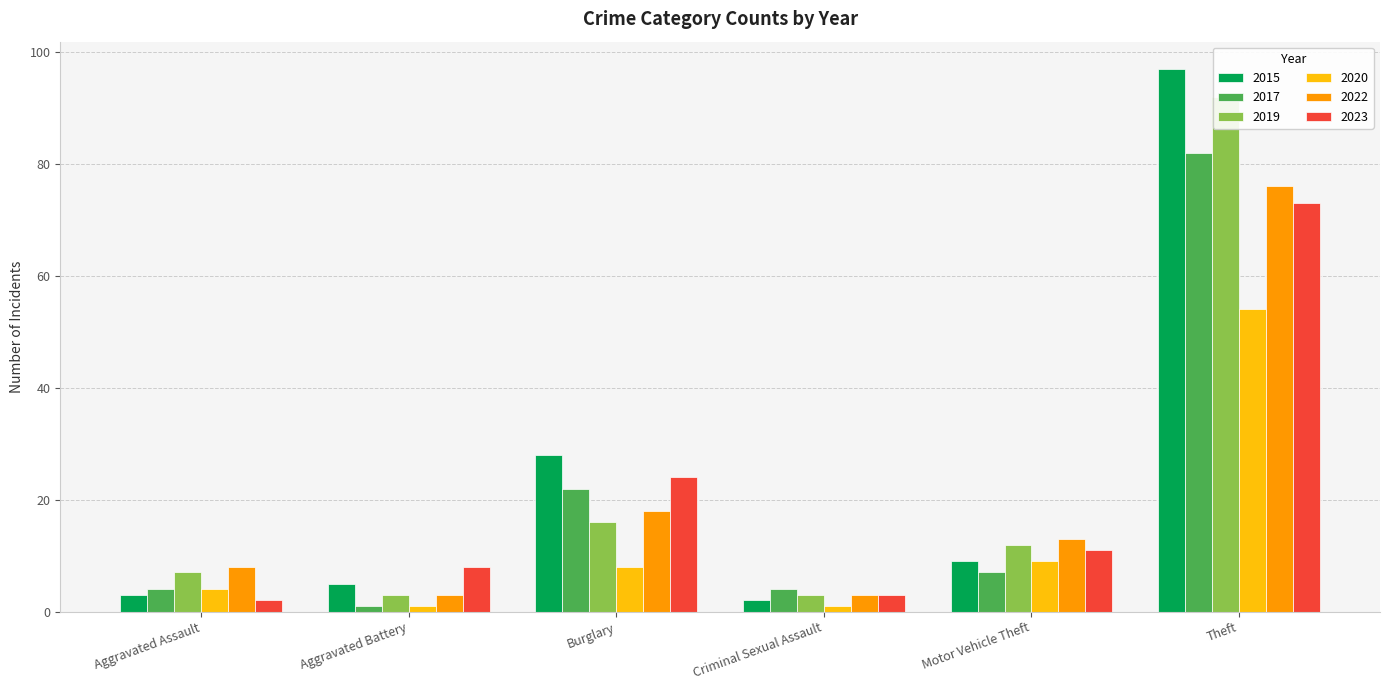

Which series has the widest spread of values?

2015